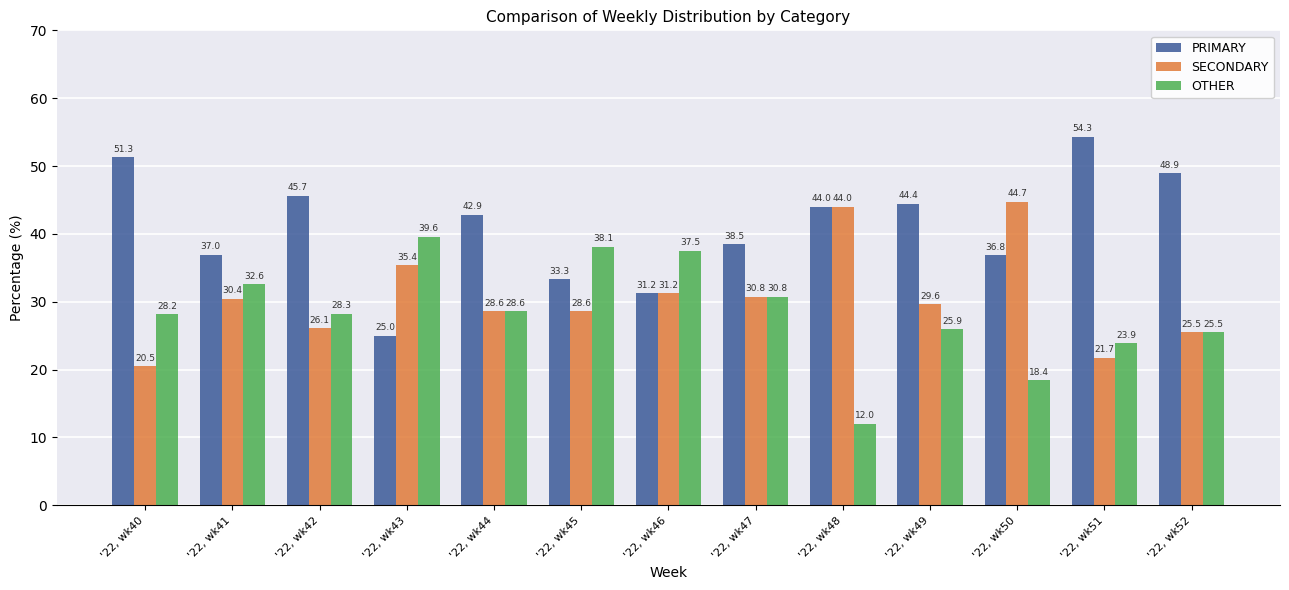

Rank the series by their maximum value, from lowest to highest.

OTHER, SECONDARY, PRIMARY